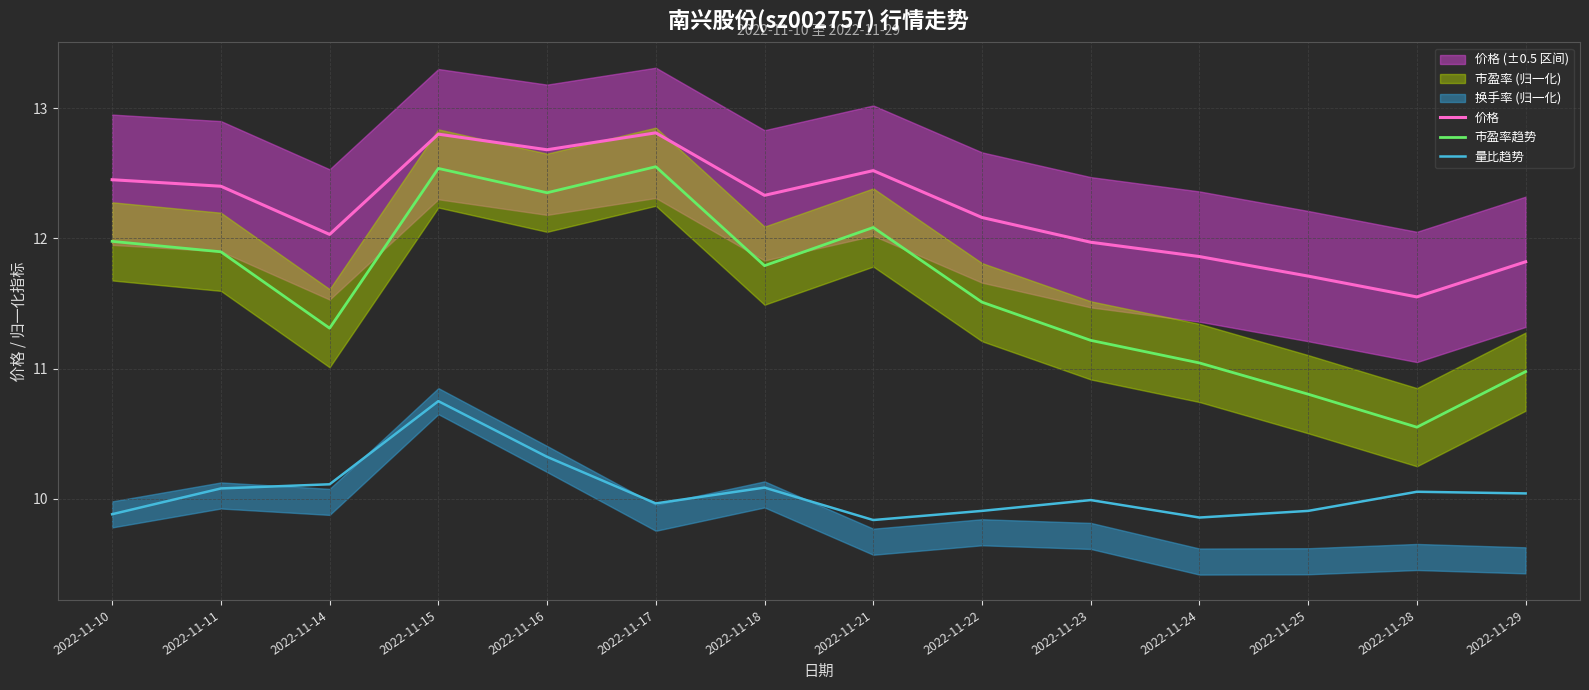

At how many categories does at least one series exceed 10?

14